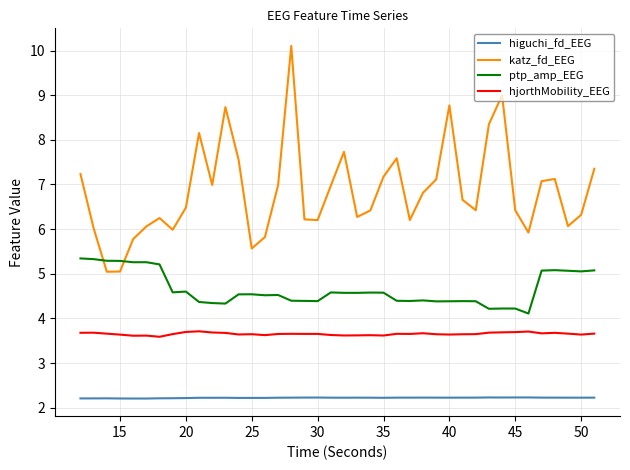

Which series has the largest total across all categories?

katz_fd_EEG